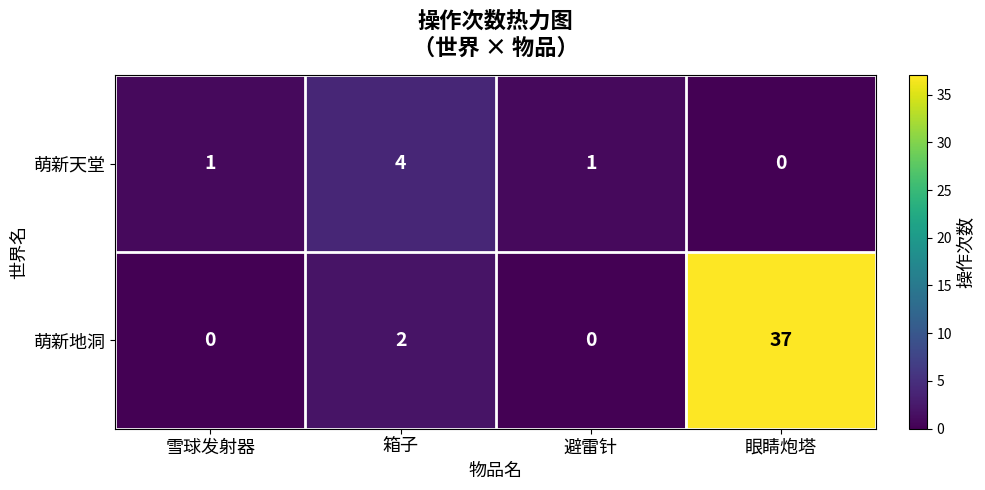

The value of 萌新天堂 at 雪球发射器 is 1. True or false?

True